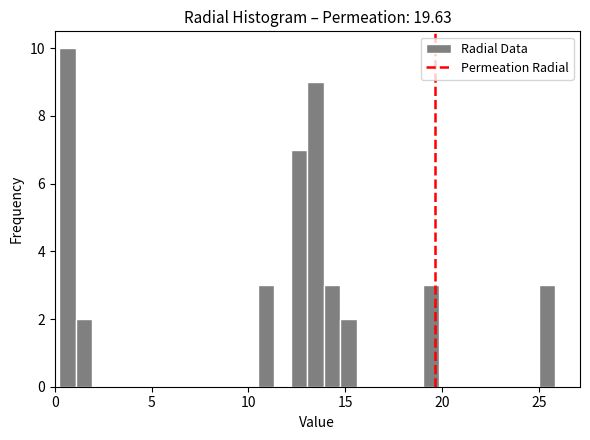

Around what value on the x-axis is the tallest bar? Give the approximate position of its centre, as read against the axis.

0.5